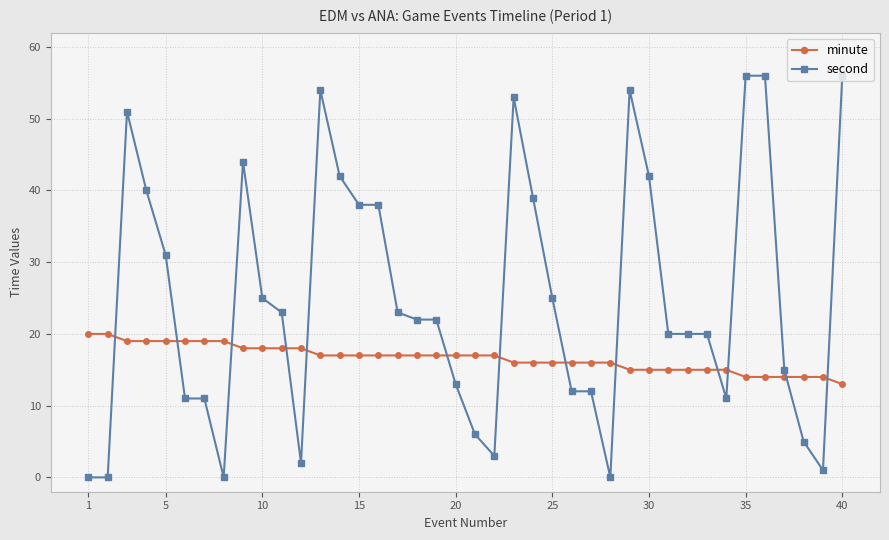

What is the maximum value for second?

56